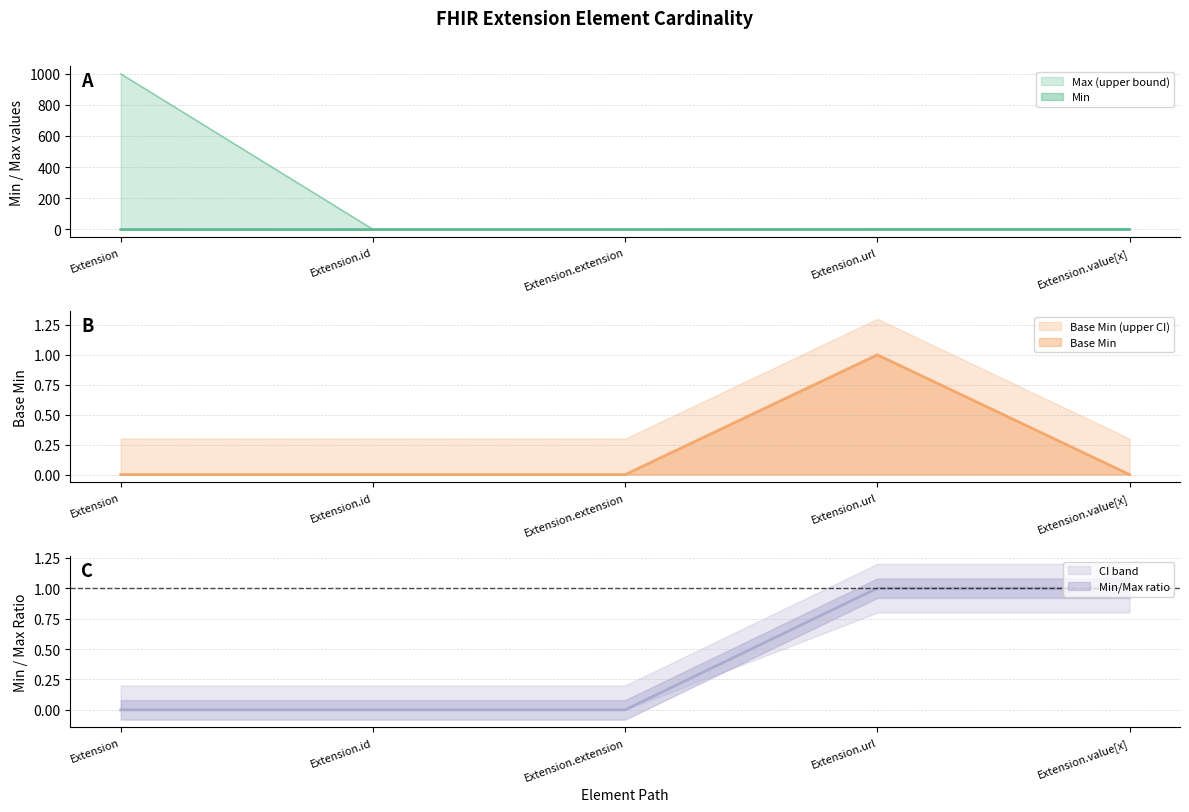

Reading left to right, what are all the values shown in this chart?

Min: 0	0	0	1	1
Max_numeric: 999	1	0	1	1
Base Min: 0	0	0	1	0